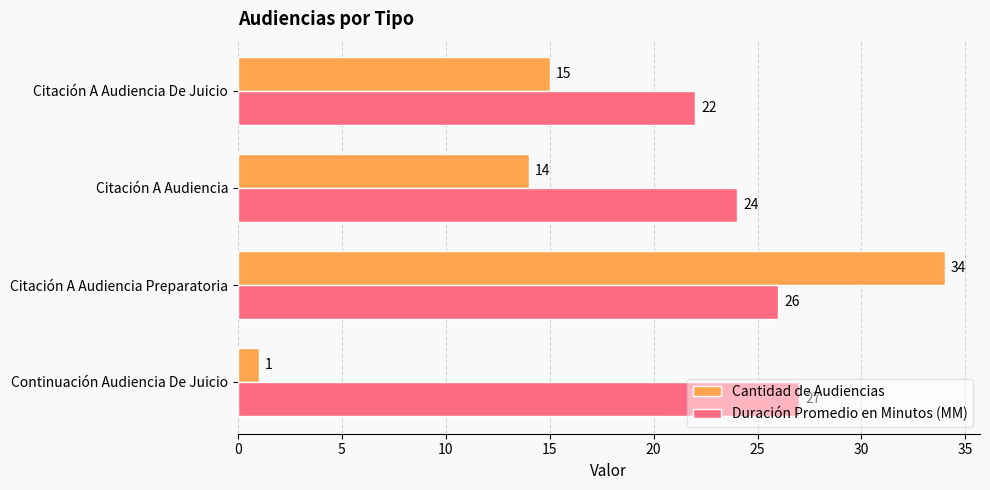

What is the average value of the Duración Promedio en Minutos (MM) series?

25